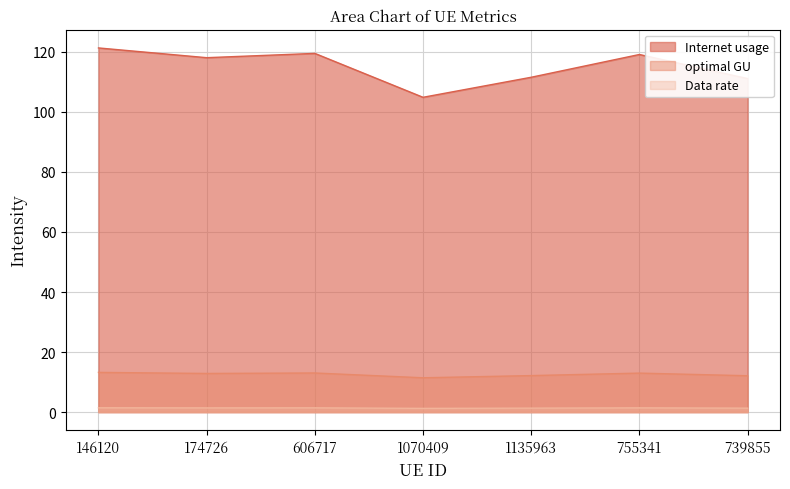

What position from the left is 1135963?

5